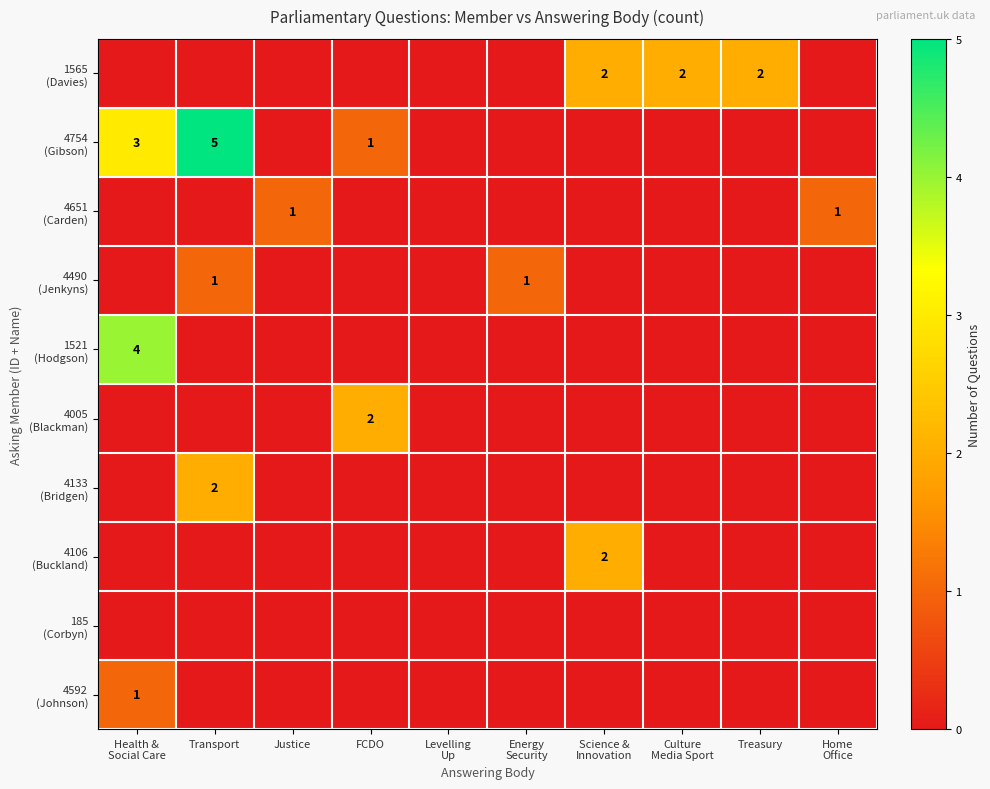

What is the spread (max minus min) of values at Health &
Social Care?

4